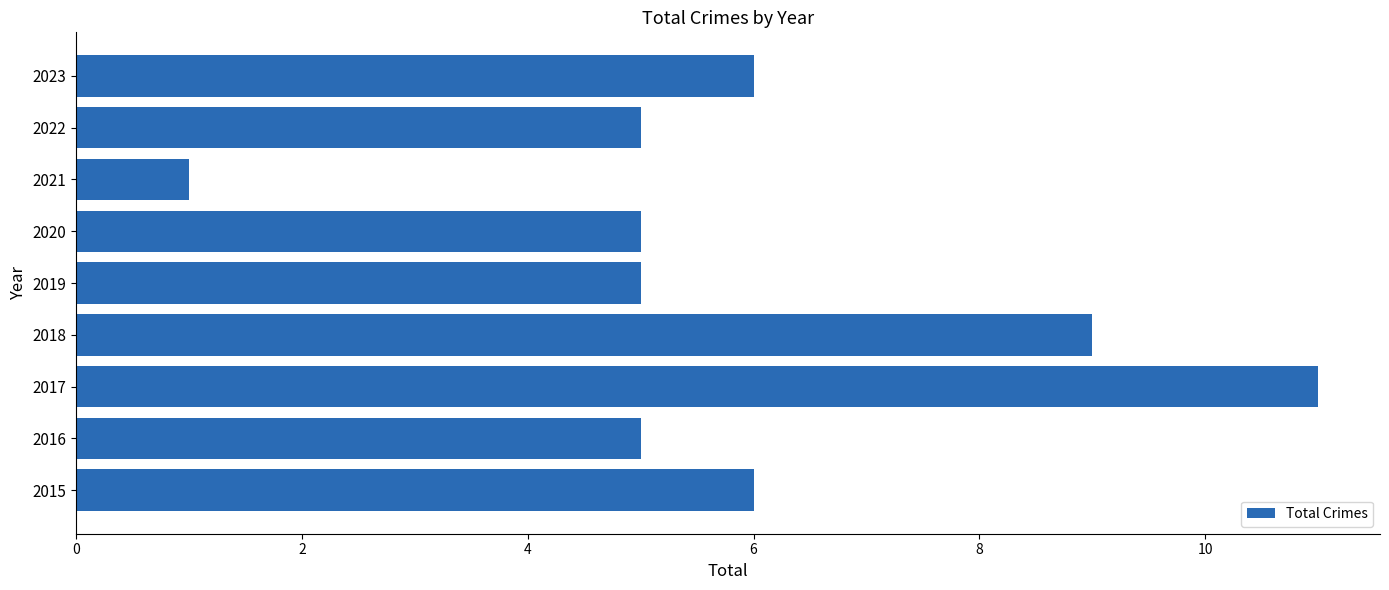

What is the maximum value shown in the chart?

11